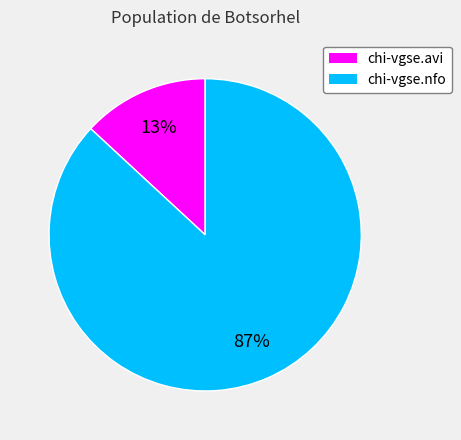

To the nearest percent, what is the difference between the chi-vgse.avi and chi-vgse.nfo slice percentages?

74%